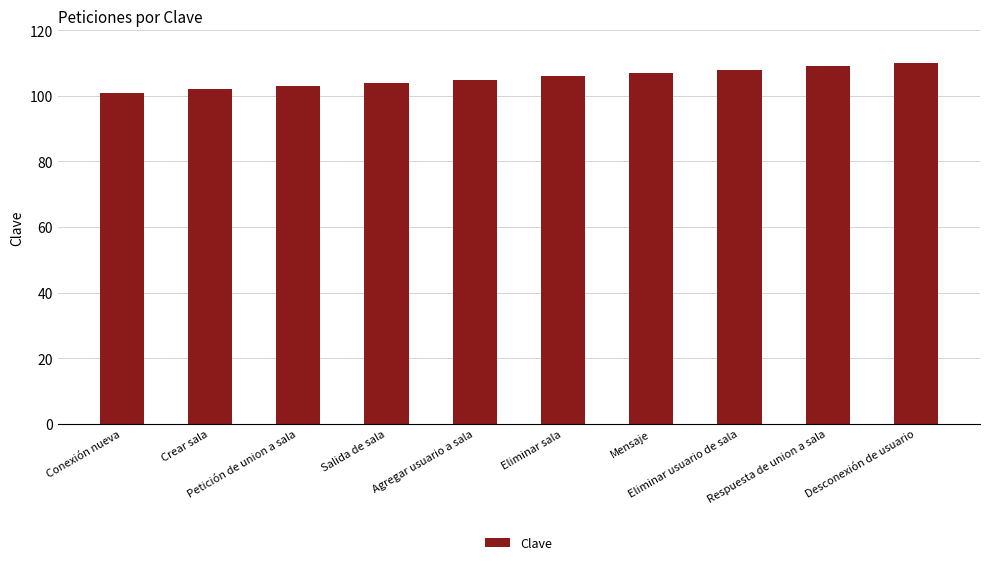

The chart shows a value of 150 at Conexión nueva. True or false?

False